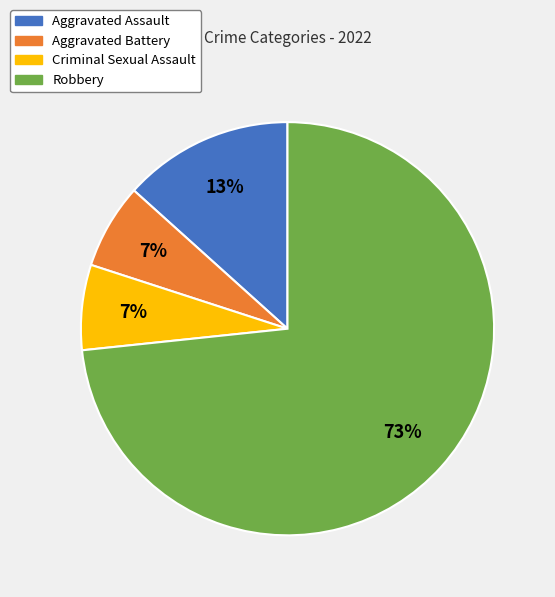

What percentage is the Criminal Sexual Assault slice, to the nearest percent?

7%